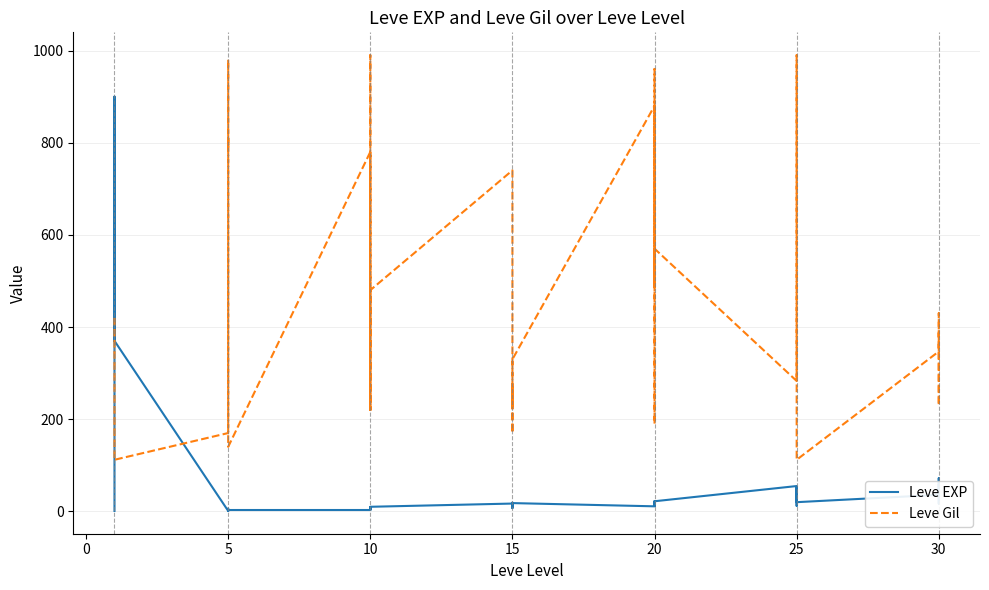

Rank the series by their average value, from highest to lowest.

Leve Gil, Leve EXP